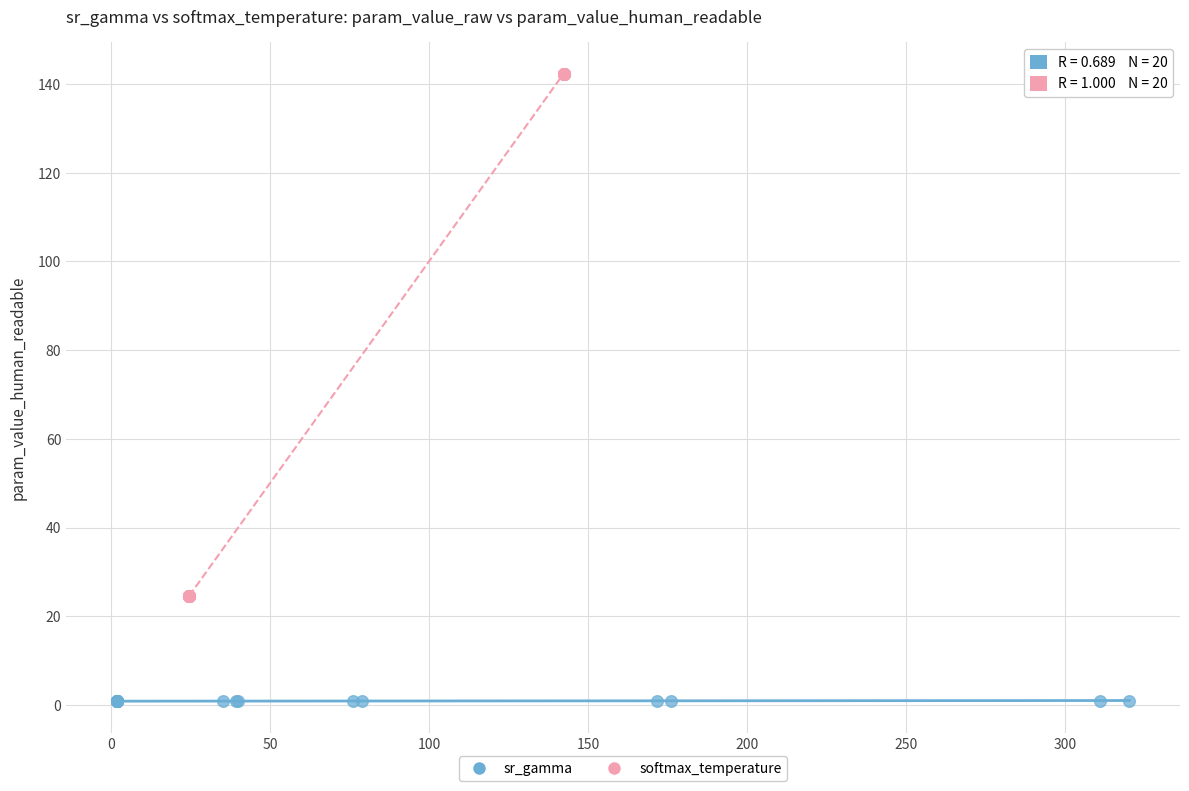

Which series has the largest Y range (max minus min)?

softmax_temperature